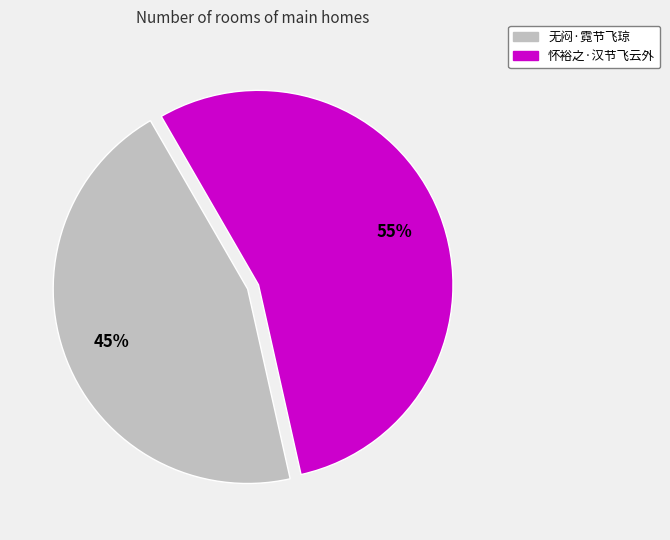

Which slice is the largest?

怀裕之·汉节飞云外